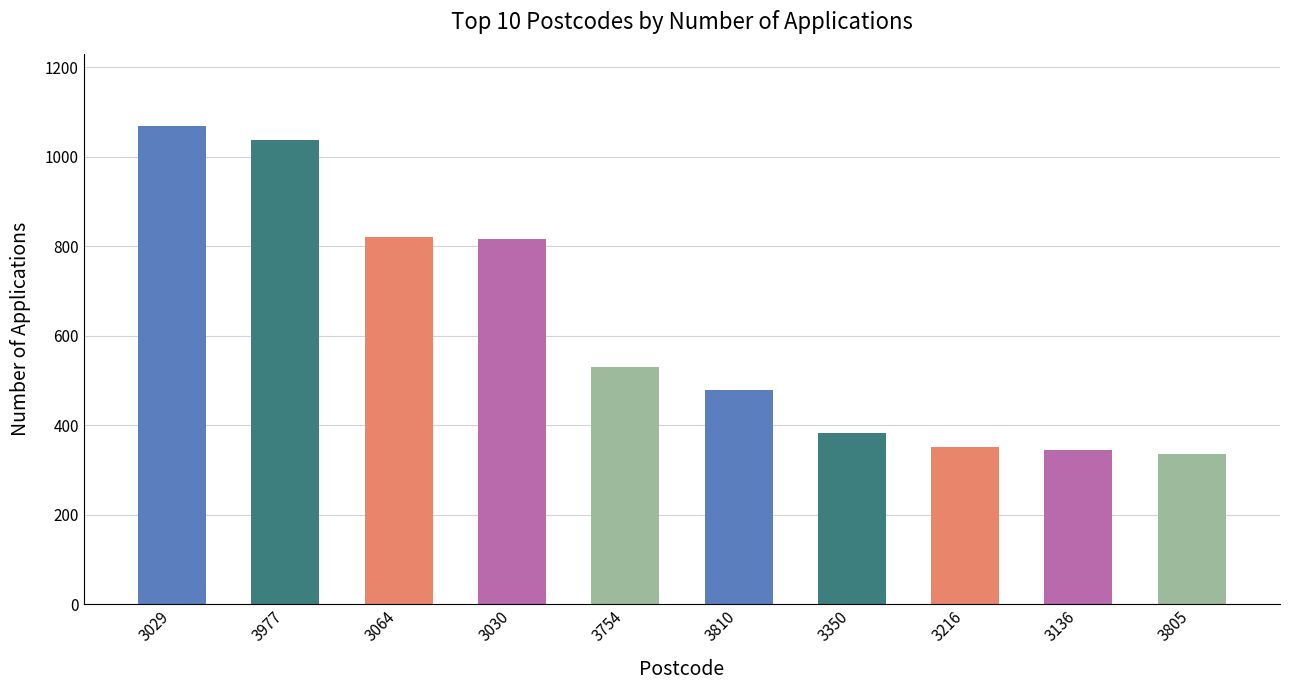

At which label does the data first exceed 530?

3029